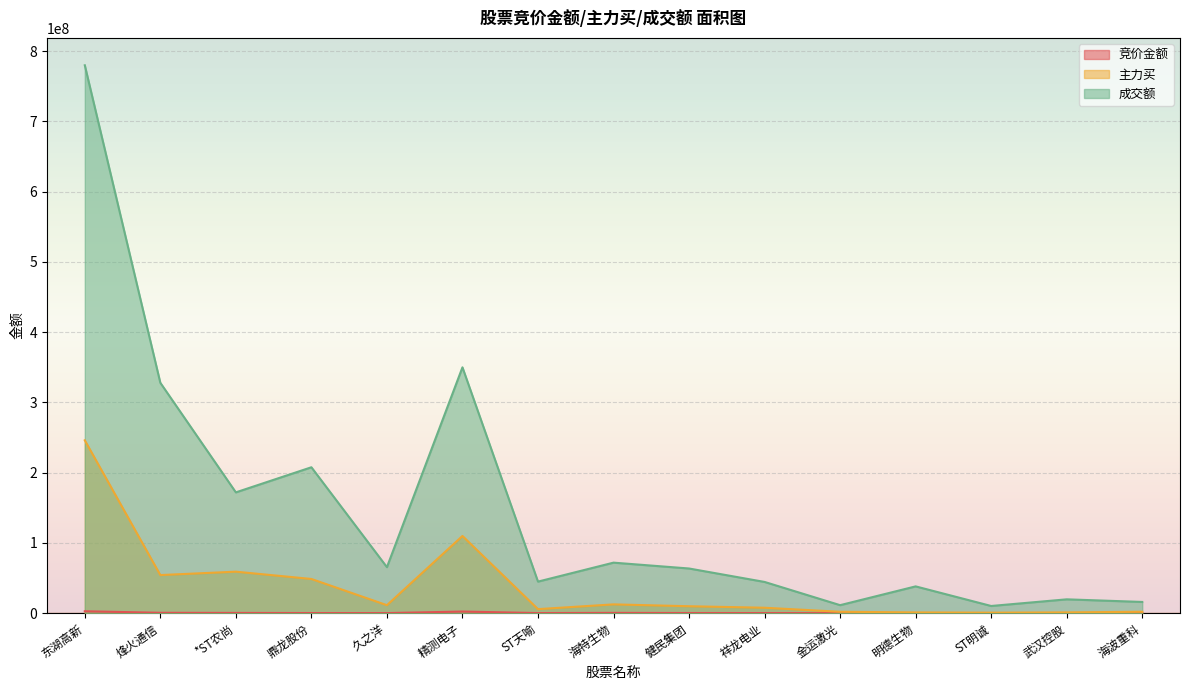

What is the difference between the highest and lowest values at 久之洋?

65378489